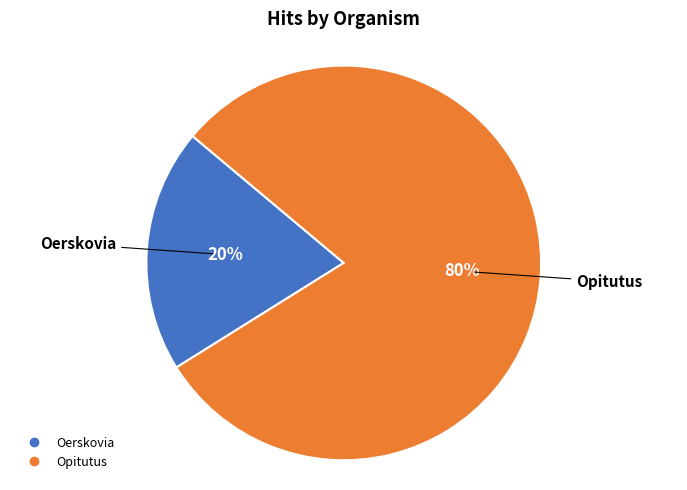

Does any single category account for the majority?

Yes